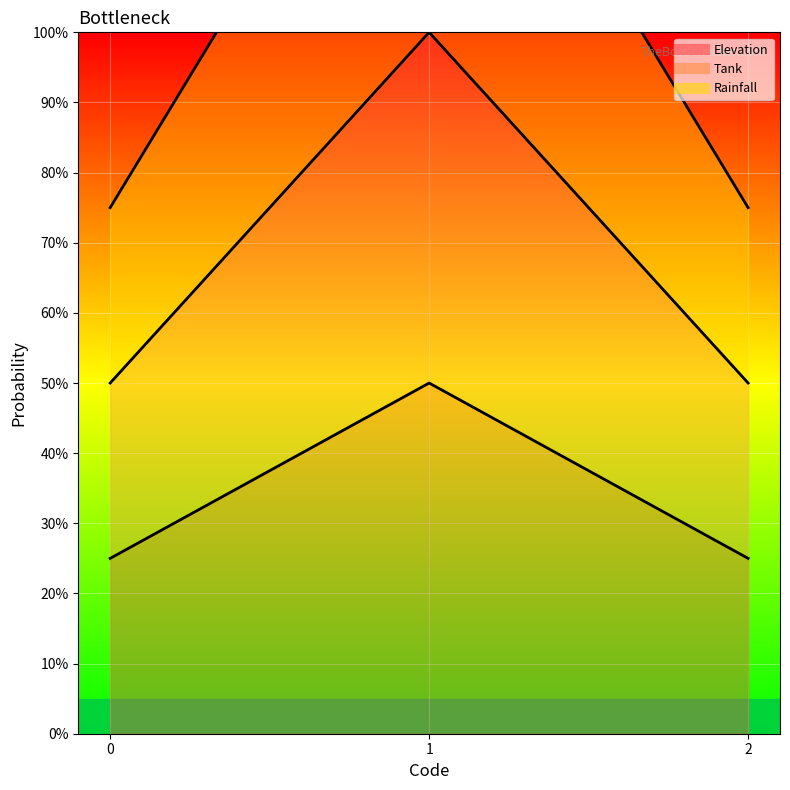

Which series has the widest spread of values?

Rainfall